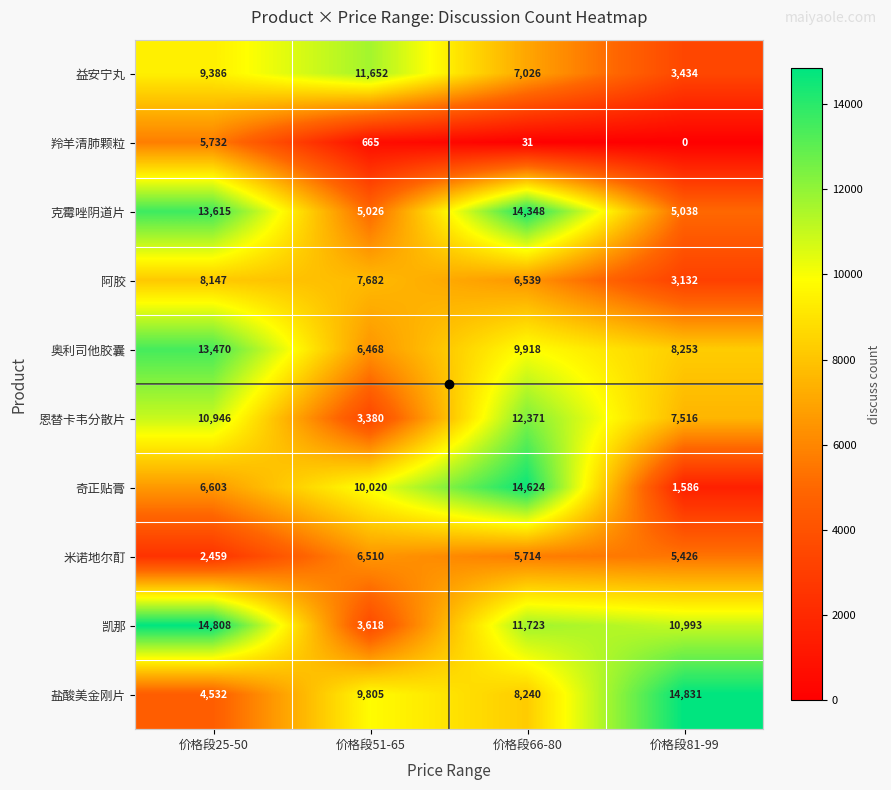

What is the highest value of the 盐酸美金刚片 series?

14831